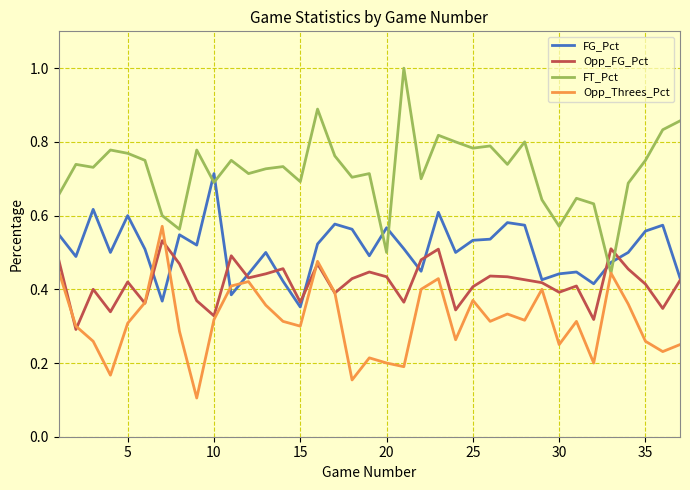

What is the greatest value displayed?

1.0